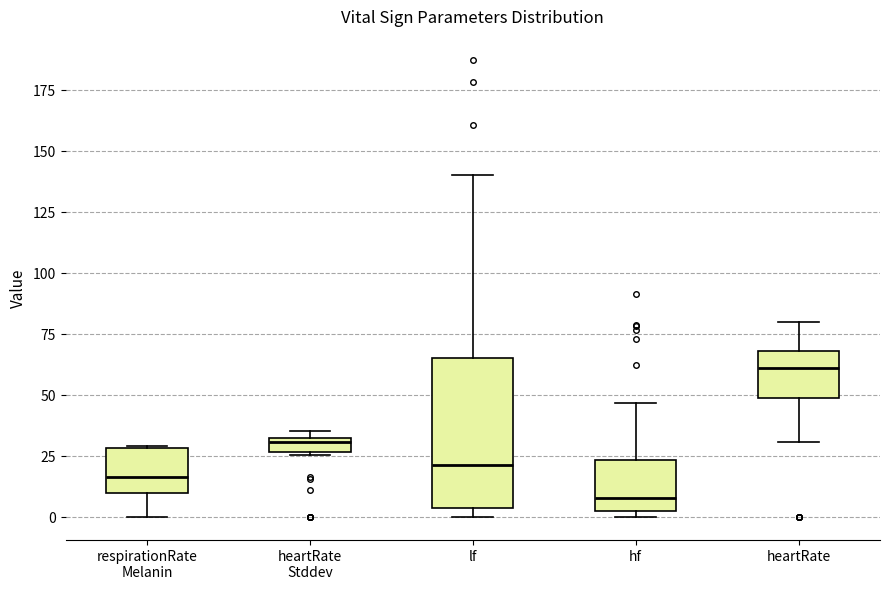

Where does the lower whisker of the box for respirationRate Melanin end on the y-axis? The values are not printed on the chart, so give them approximately, as read against the axis.

0